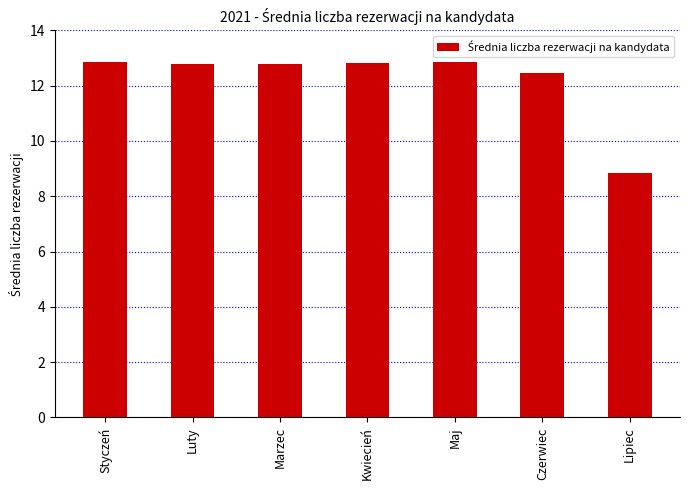

What is the label of the 3rd bar from the right?

Maj